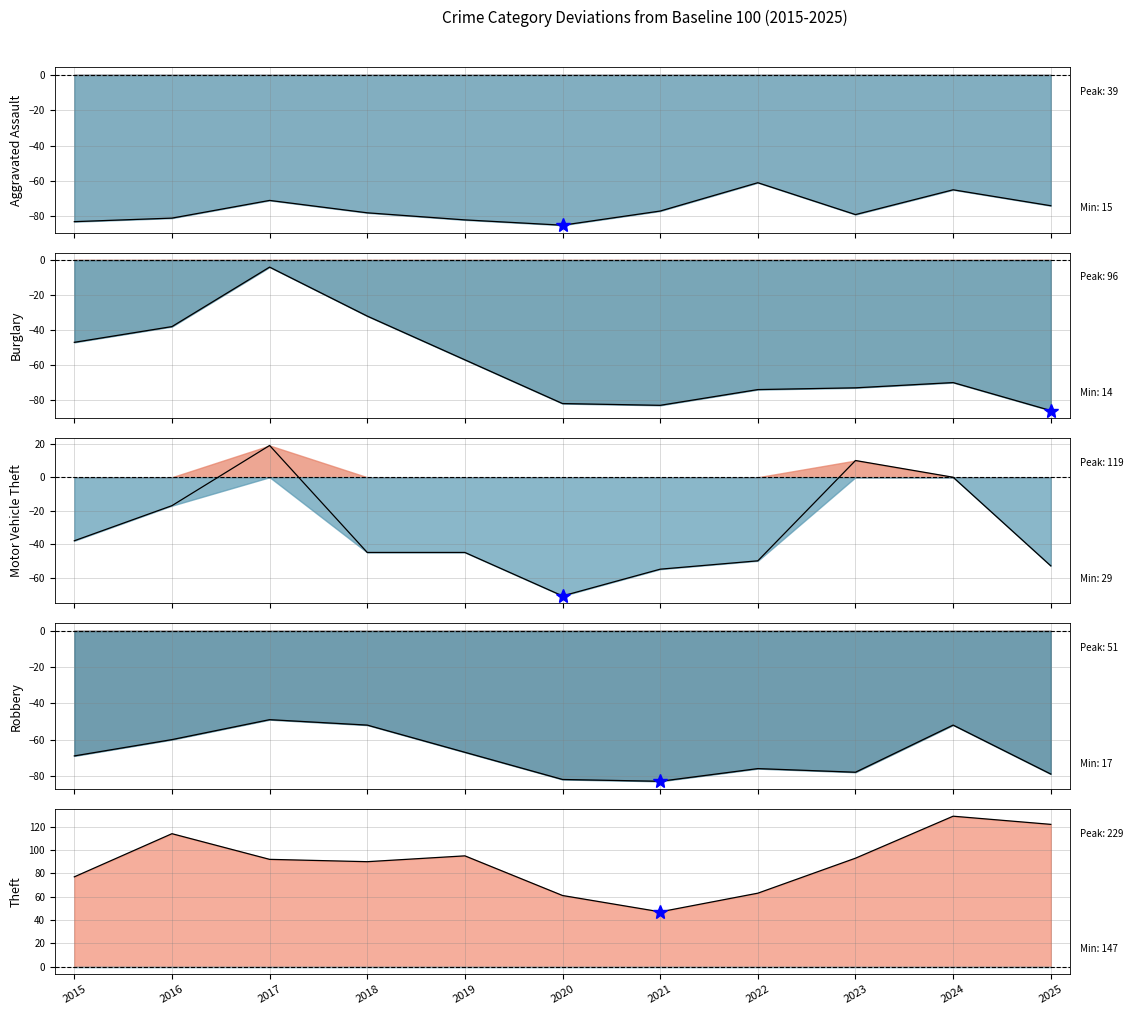

What is the sum of the Aggravated Assault line values at 2021 and 2022?

-138